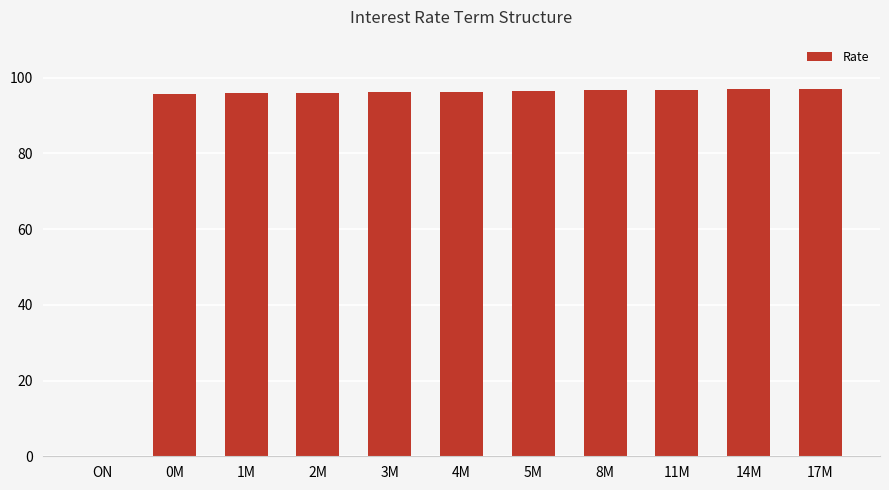

What is the change in value from 1M to 8M?

+0.7